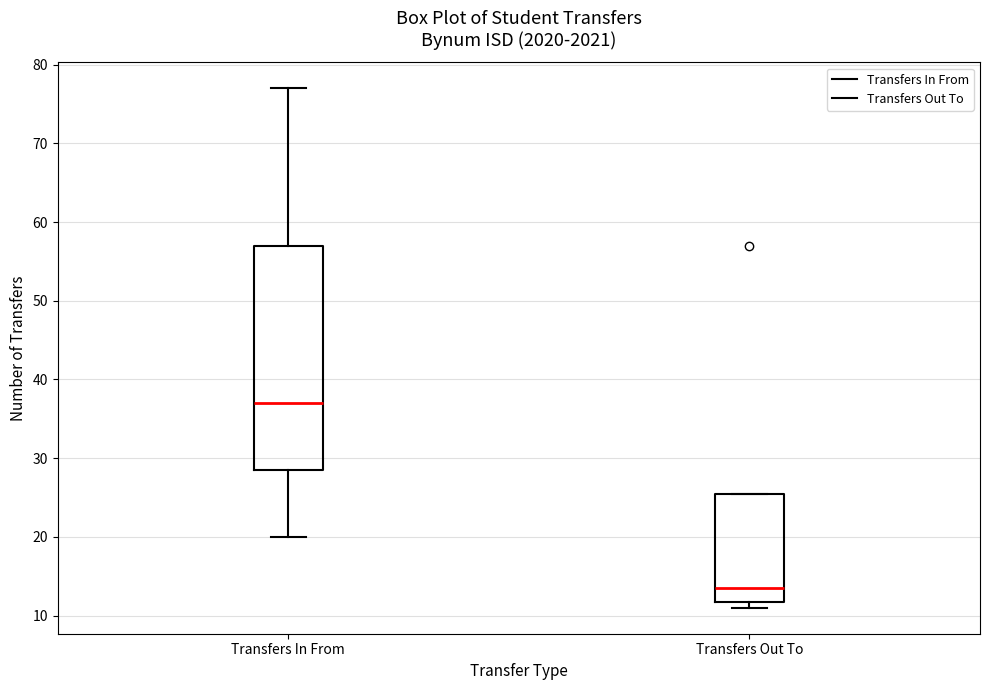

Where is the lower edge of the box for Transfers Out To on the y-axis? The values are not printed on the chart, so give them approximately, as read against the axis.

12